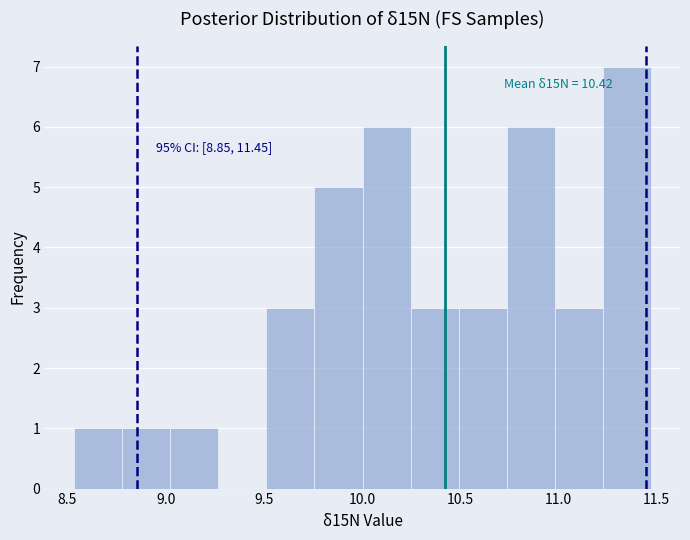

Which range on the x-axis has the tallest bar?

11.25 to 11.45